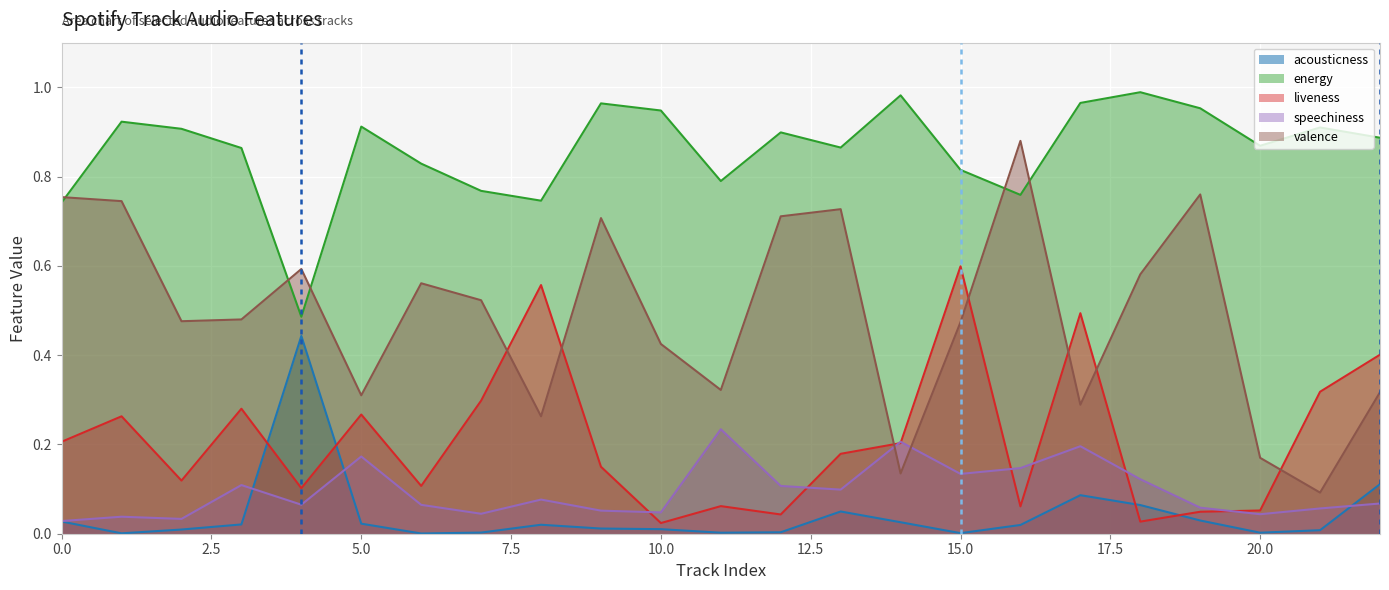

True or false: acousticness and valence intersect in this chart.

False